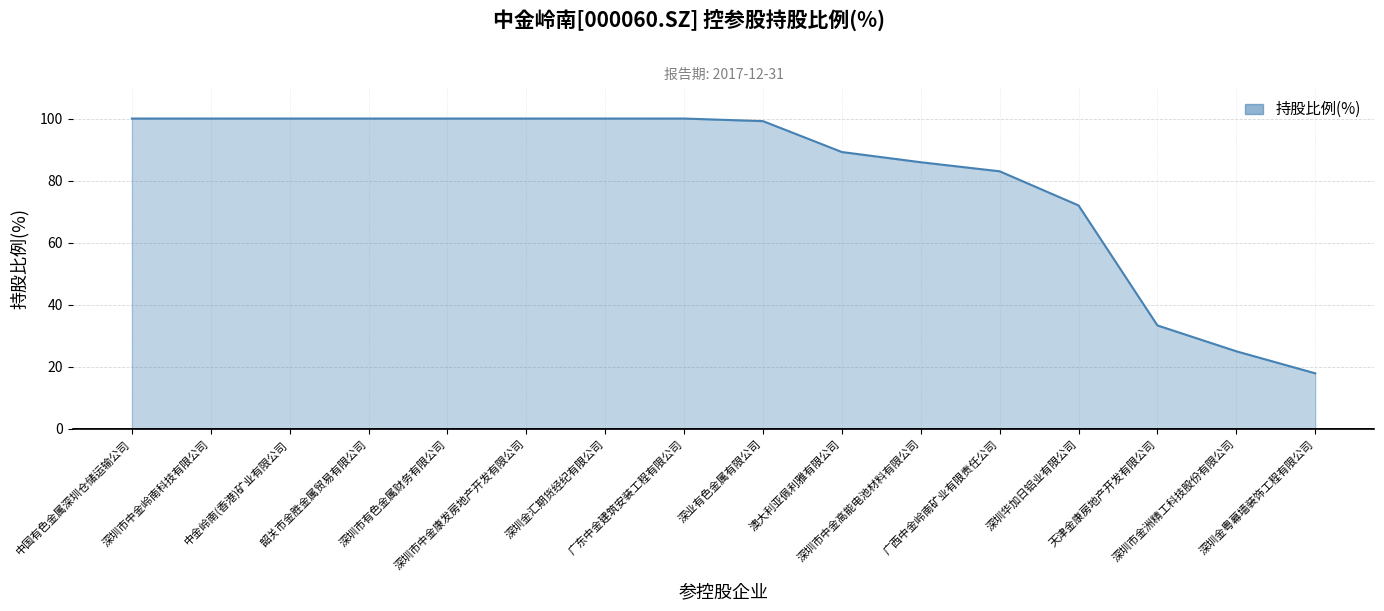

Is it true that the value at 深圳市中金康发房地产开发有限公司 is 100.0?

True